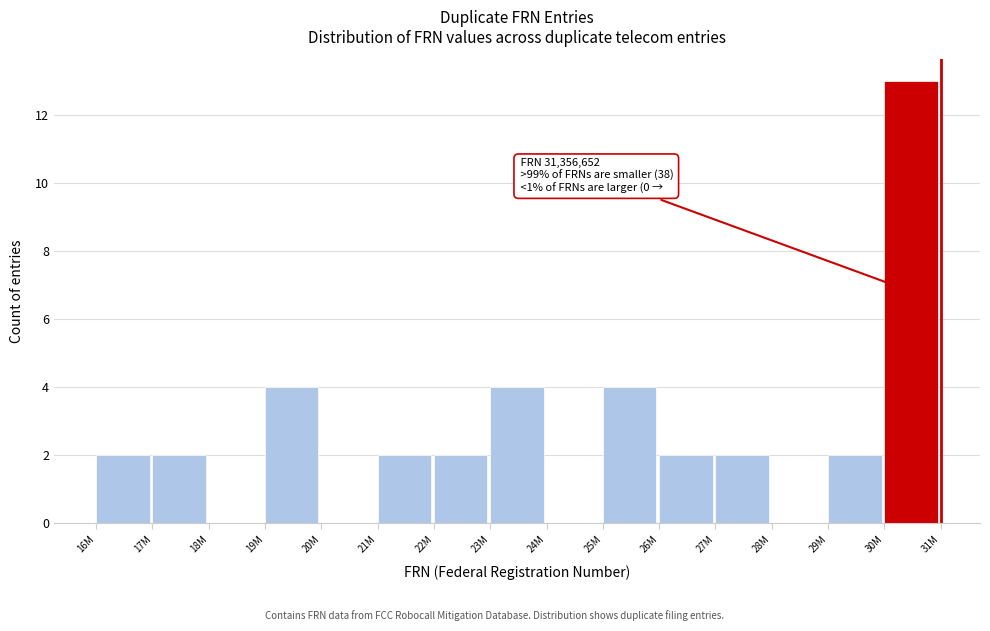

Reading left to right, list all the values displayed in this chart.

16M=2	17M=2	18M=0	19M=4	20M=0	21M=2	22M=2	23M=4	24M=0	25M=4	26M=2	27M=2	28M=0	29M=2	30M=13